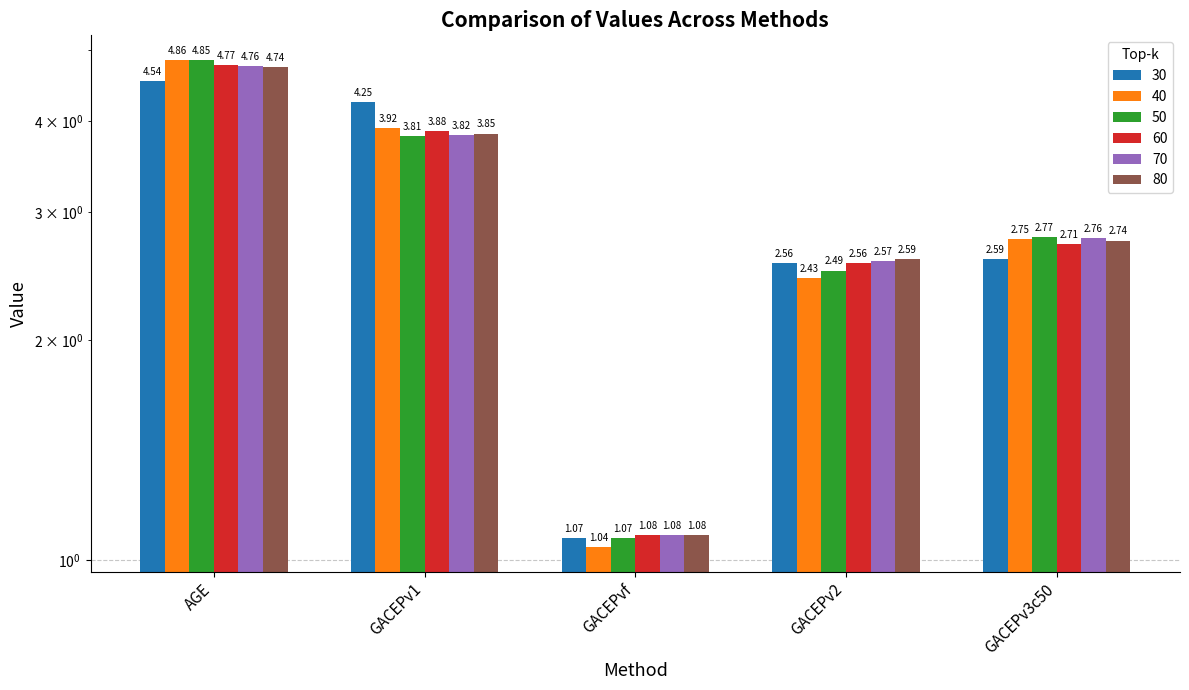

What is the maximum value shown in the chart?

4.9